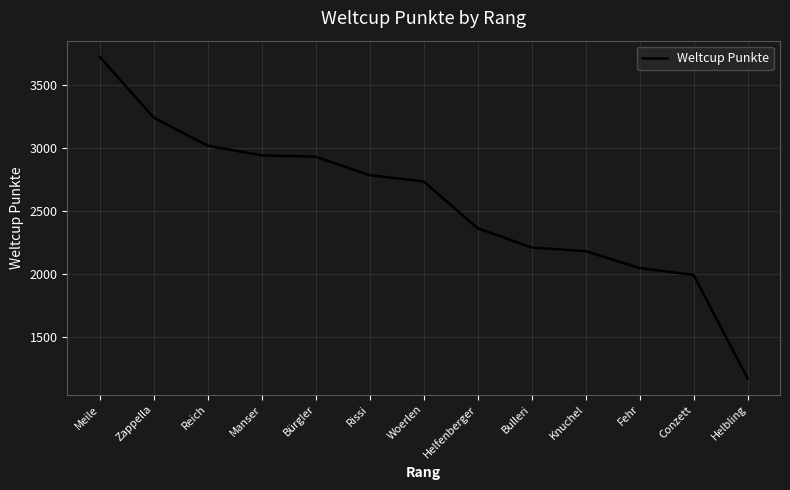

Which label corresponds to the largest value in the chart?

Meile